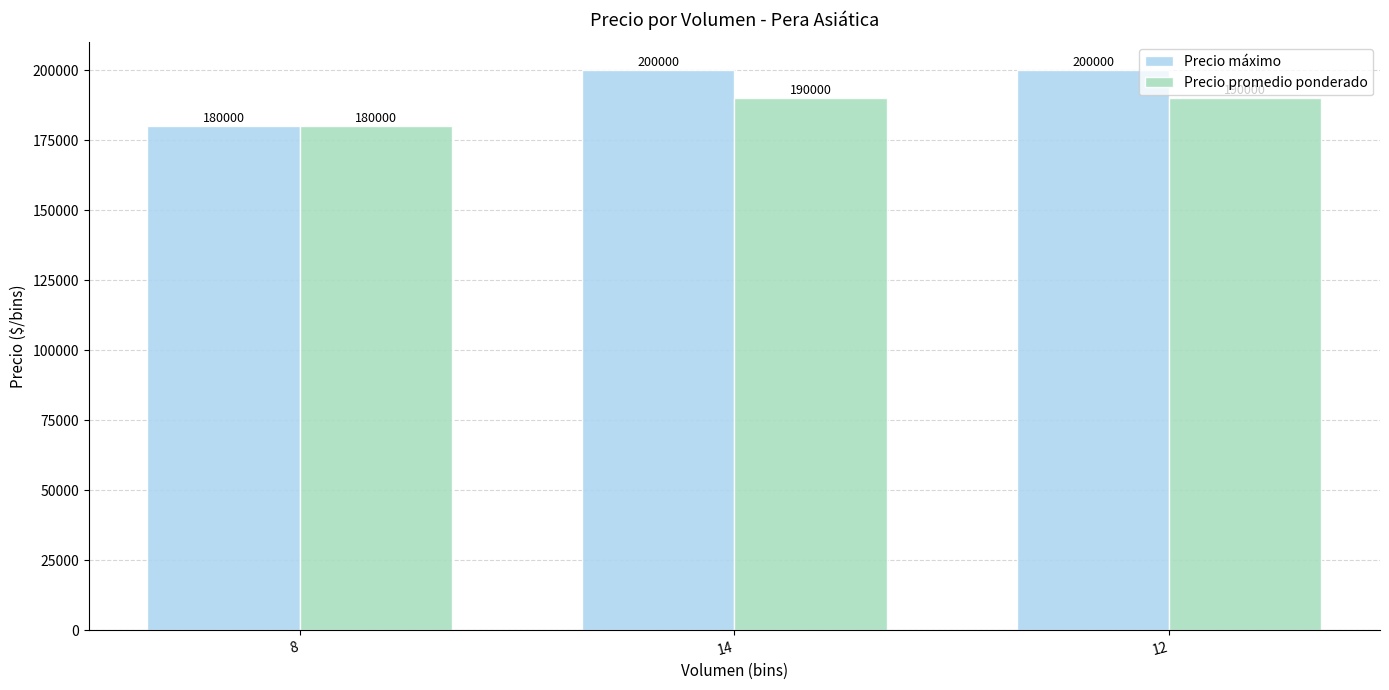

What is the label of the 2nd bar from the left?

14